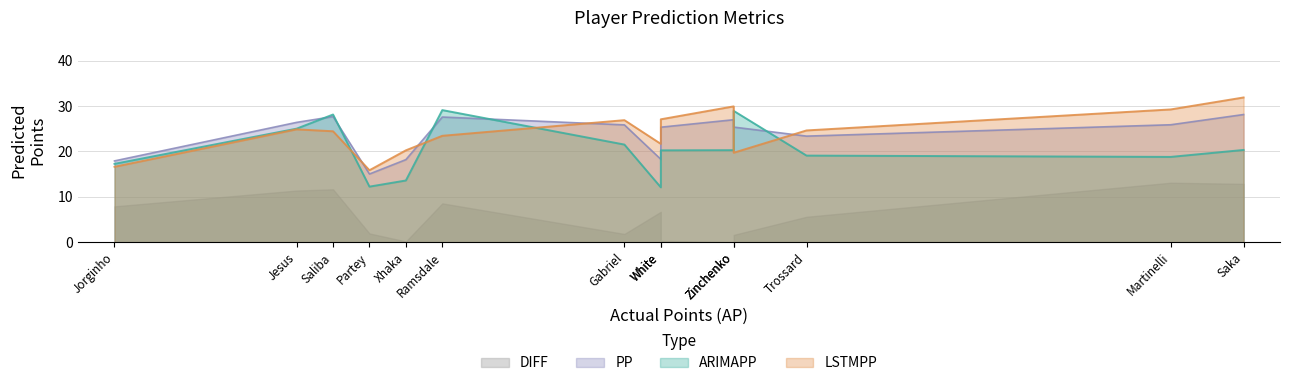

What are all the series names shown in the legend?

ARIMAPP, LSTMPP, PP, DIFF